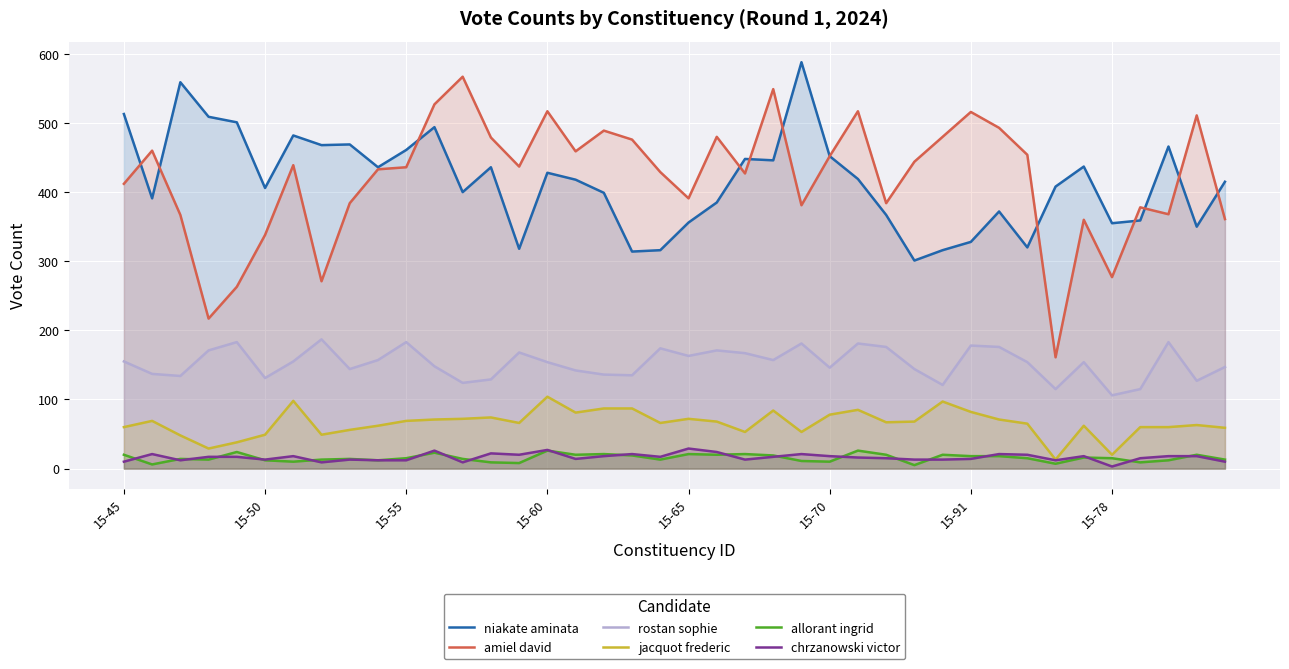

What is the total value across all series at 39?

1005